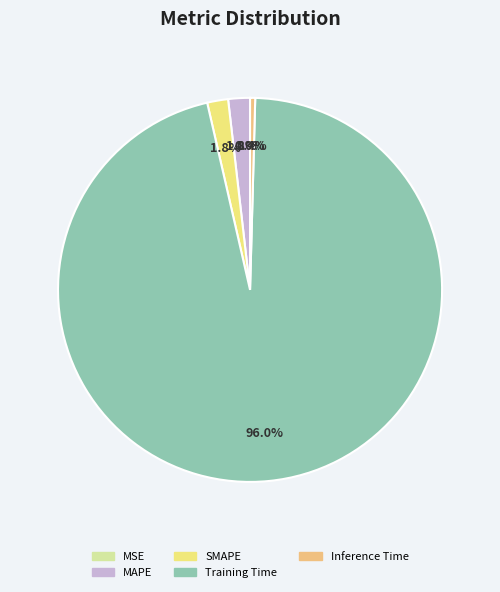

Does any single category account for the majority?

Yes